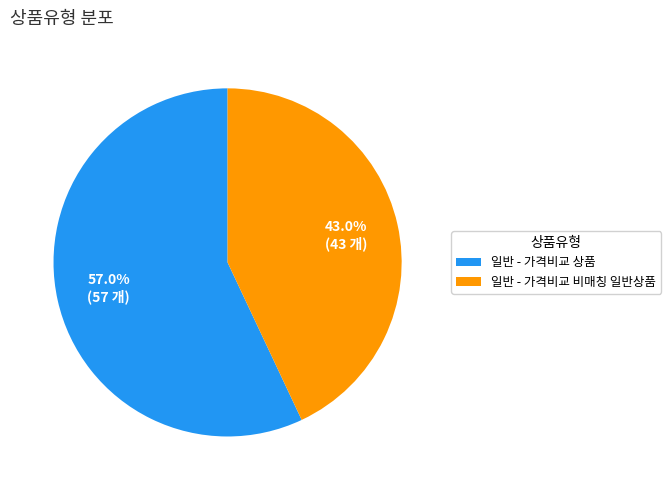

Rank the categories by value from lowest to highest.

일반 - 가격비교 비매칭 일반상품, 일반 - 가격비교 상품